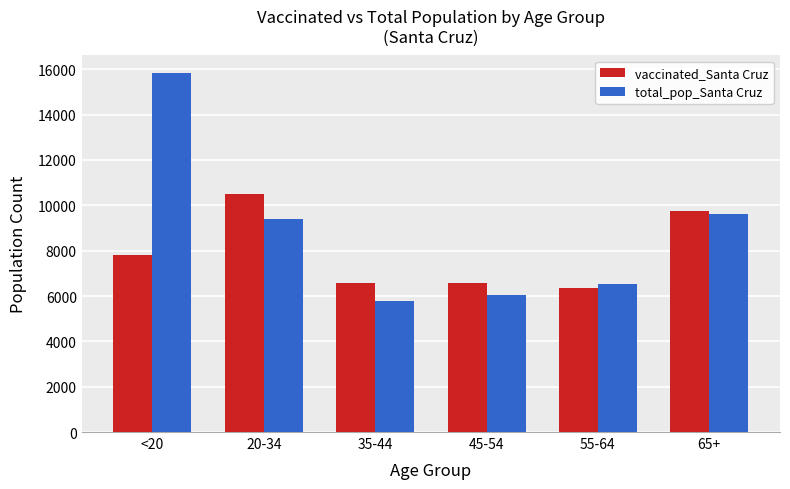

Does the chart contain any negative values?

No